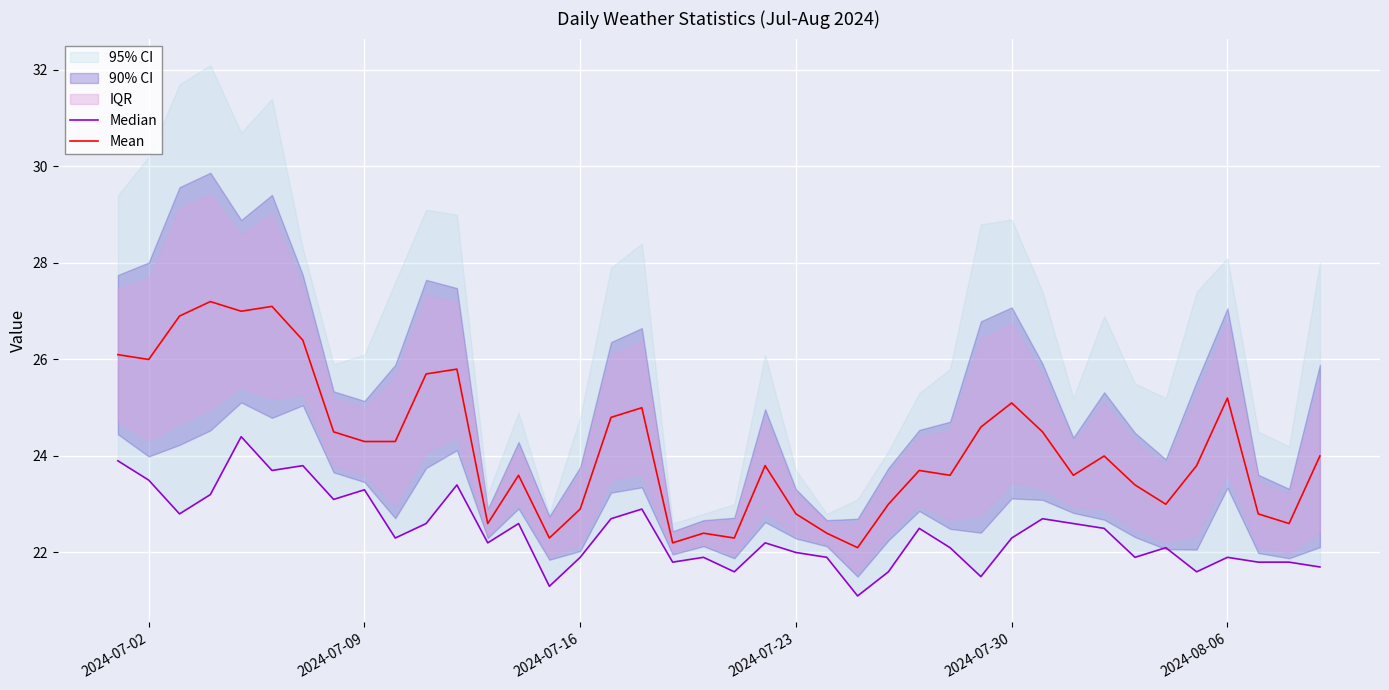

Rank the series by their average value, from lowest to highest.

Median, Mean